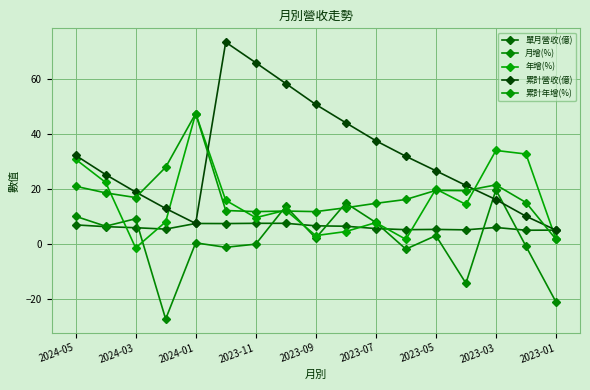

Count the number of data series in this chart.

5